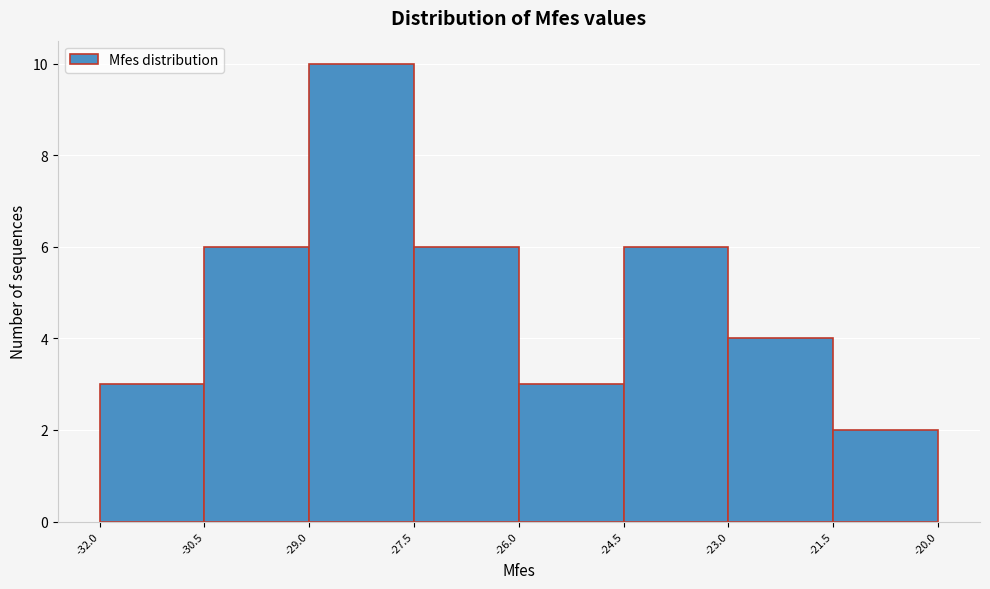

Reading left to right, list every bar in this chart as the range it spans on the x-axis followed by its height. The values are not printed on the chart, so give them approximately, as read against the axis.

-32.0 to -30.5: 3
-30.5 to -29.0: 6
-29.0 to -27.5: 10
-27.5 to -26.0: 6
-26.0 to -24.5: 3
-24.5 to -23.0: 6
-23.0 to -21.5: 4
-21.5 to -20.0: 2